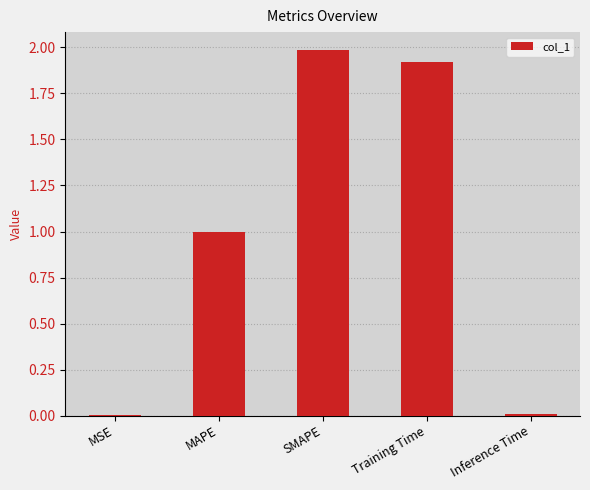

What value does the data have at MAPE?

1.0